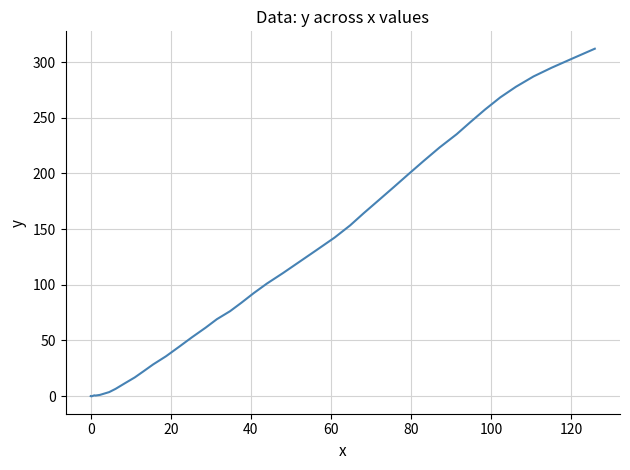

What is the maximum value shown in the chart?

312.1